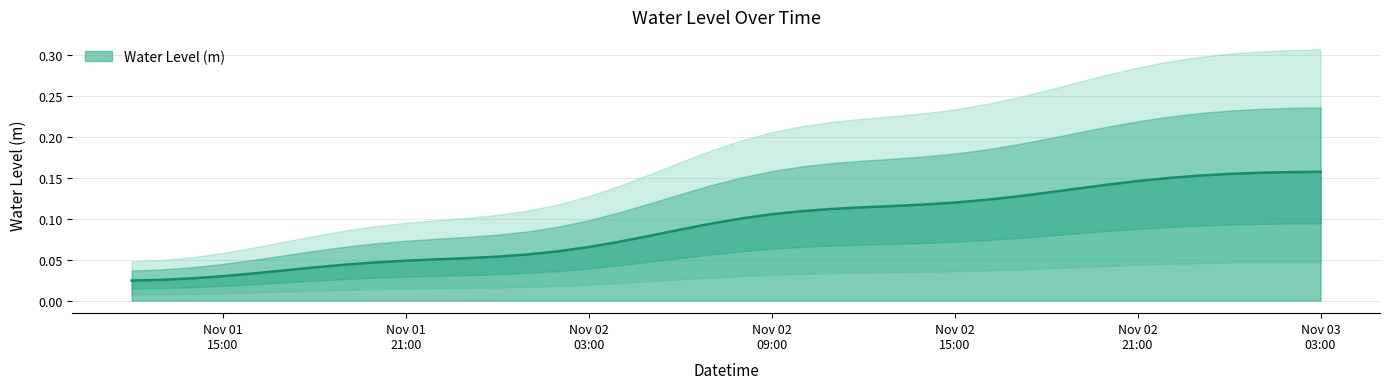

What is the greatest value displayed?

0.2